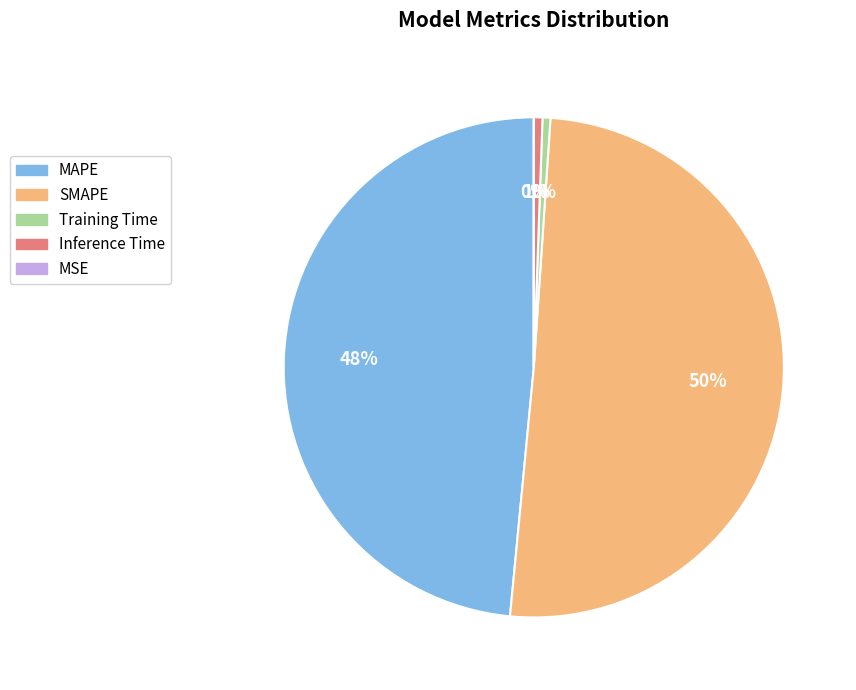

Is it true that SMAPE is 43% of the pie?

False